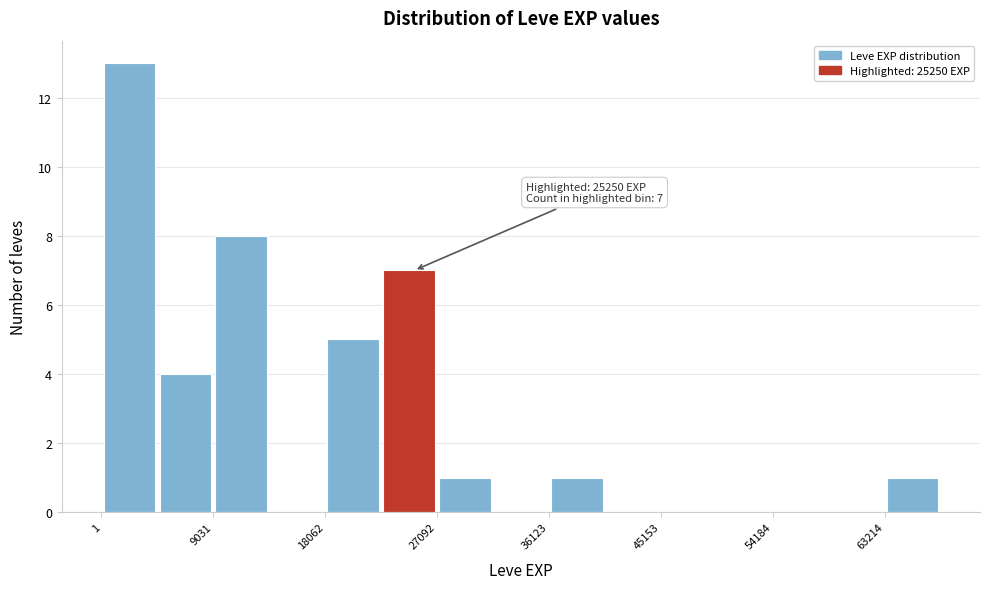

Which range on the x-axis has the tallest bar?

0 to 5000